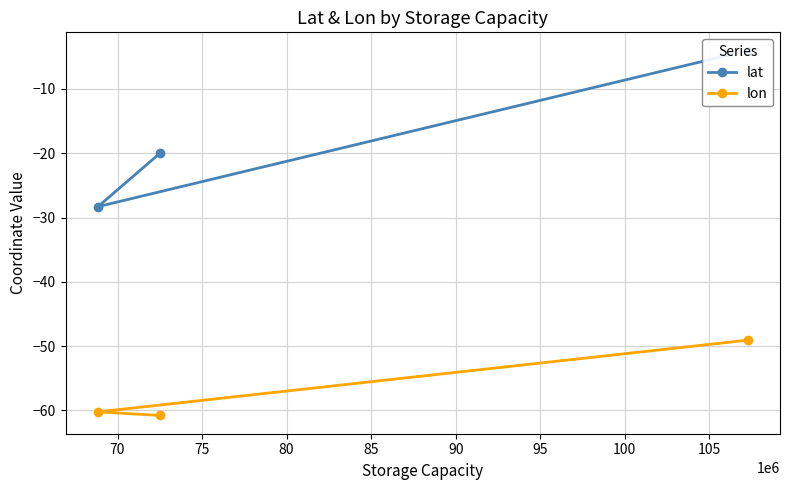

The lat series shows -6.1 at 65. True or false?

False